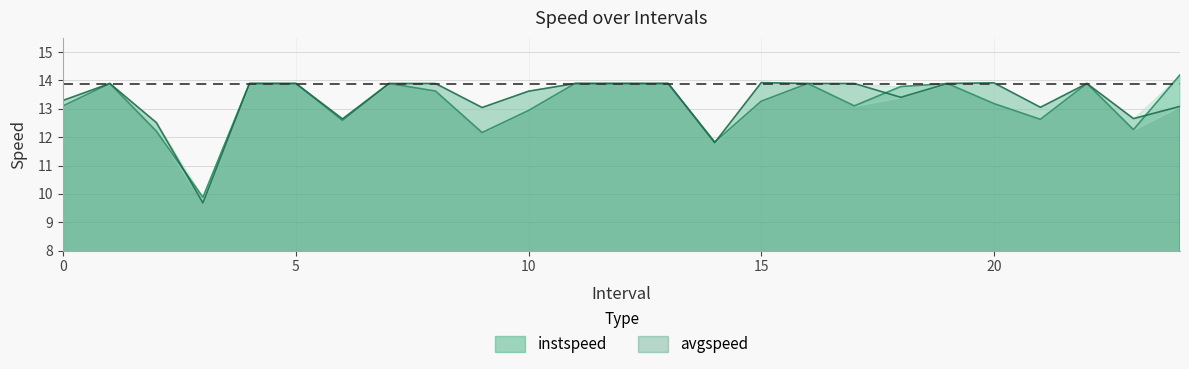

What is the difference between the maximum and minimum values in the instspeed series?

4.3